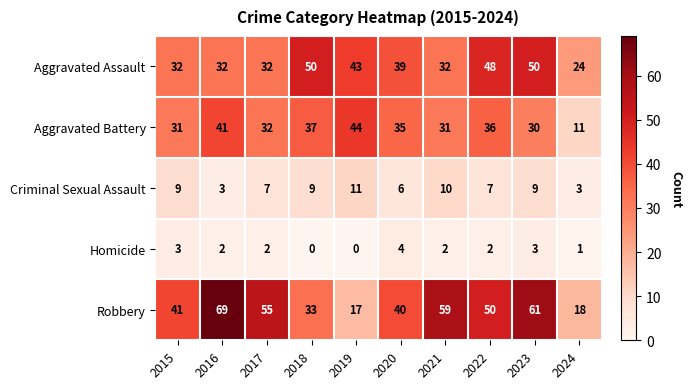

What is the approximate value of Aggravated Battery at 2021, to the nearest 5?

30